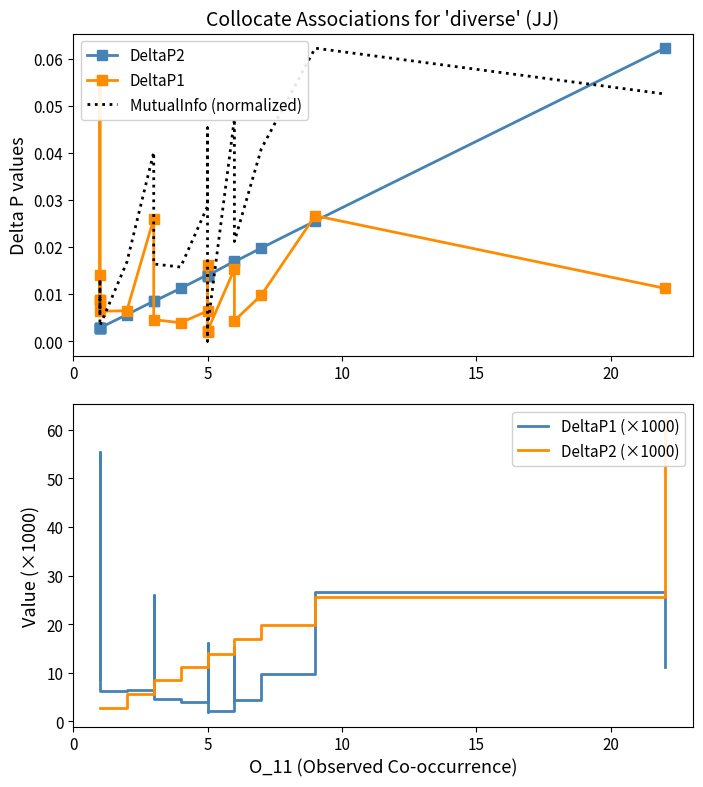

True or false: MutualInfo (normalized) has more than 2 interior local peaks.

True